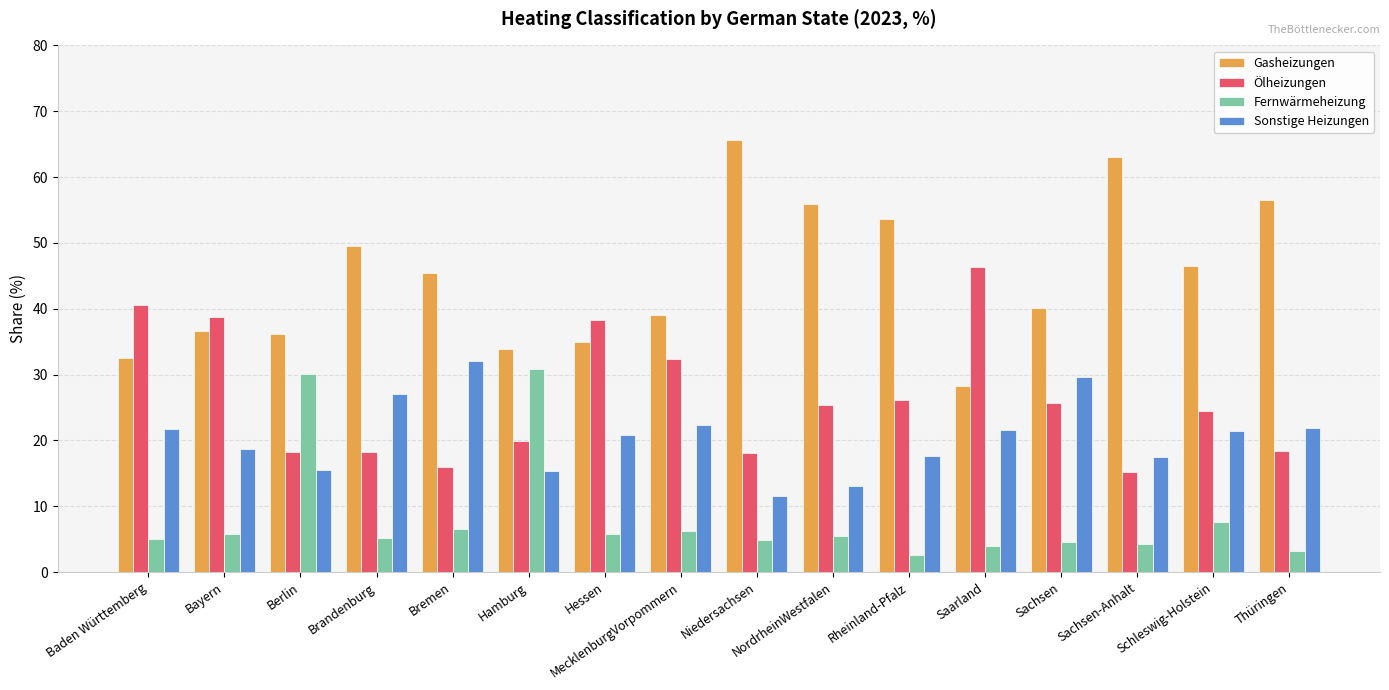

What are all the series names shown in the legend?

Gasheizungen, Ölheizungen, Fernwärmeheizung, Sonstige Heizungen